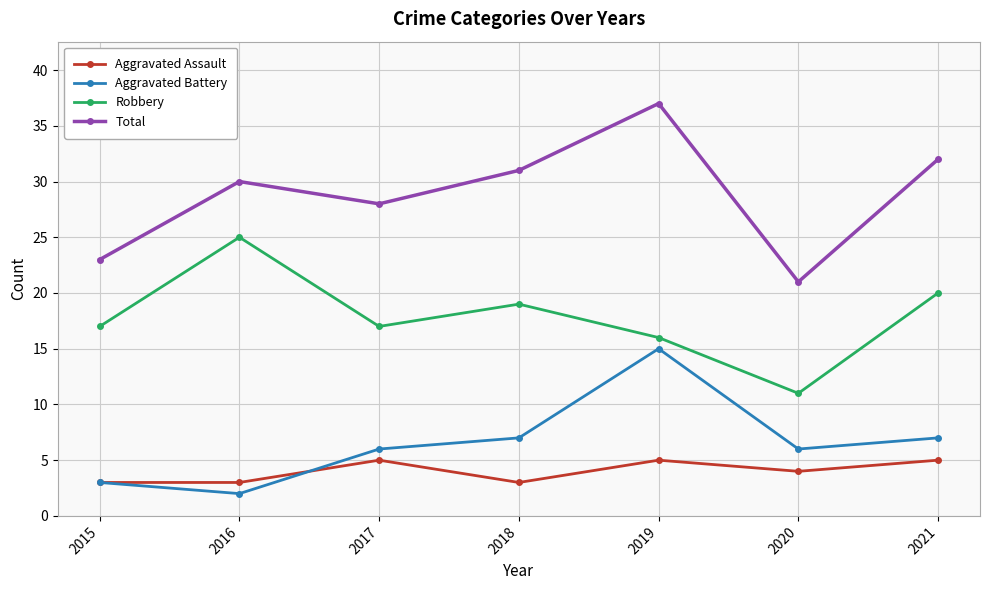

Read the Aggravated Battery value at 2019.

15